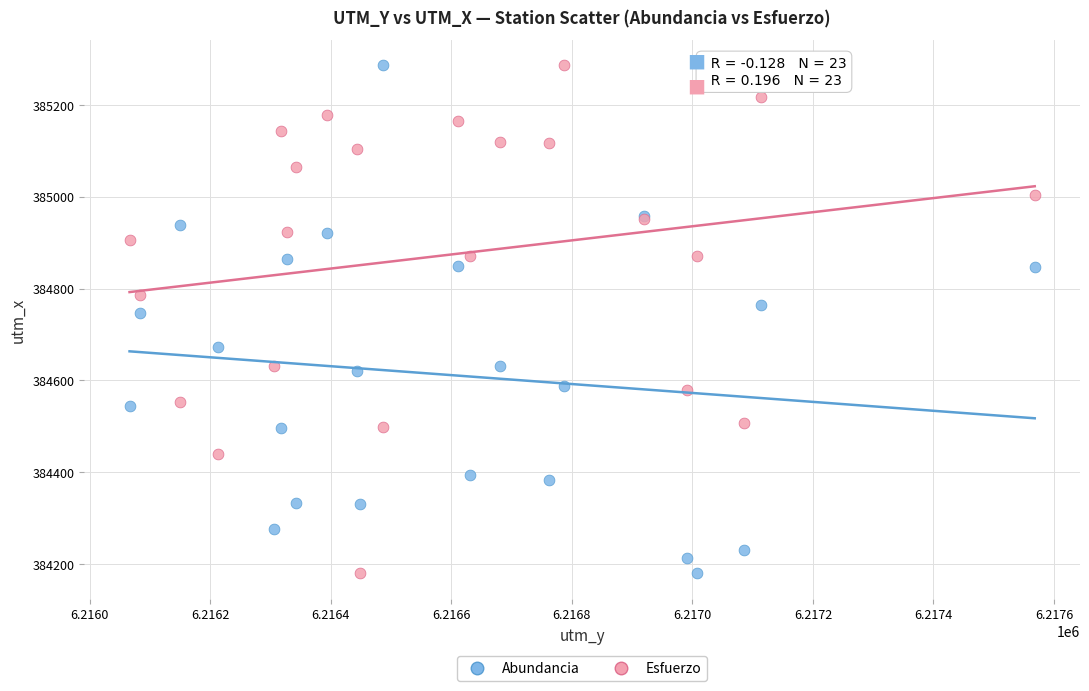

What is the X range (max minus min) for the scatter plot?

1502.0